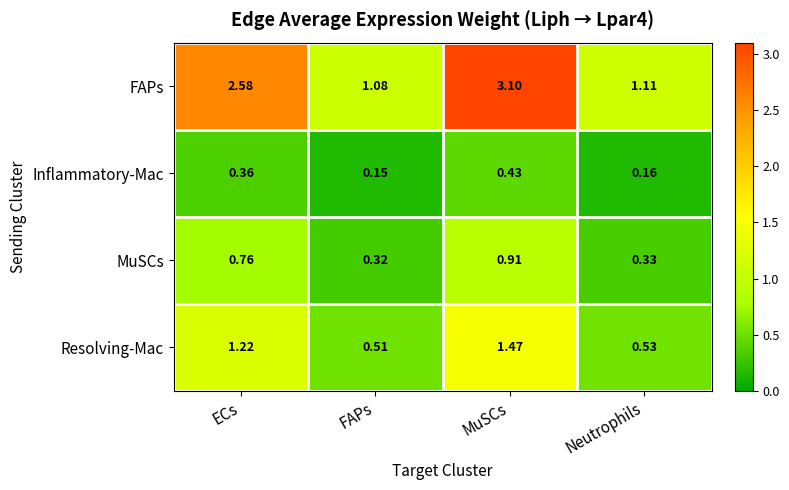

At FAPs, list the series in order from largest to smallest.

FAPs, Resolving-Mac, MuSCs, Inflammatory-Mac